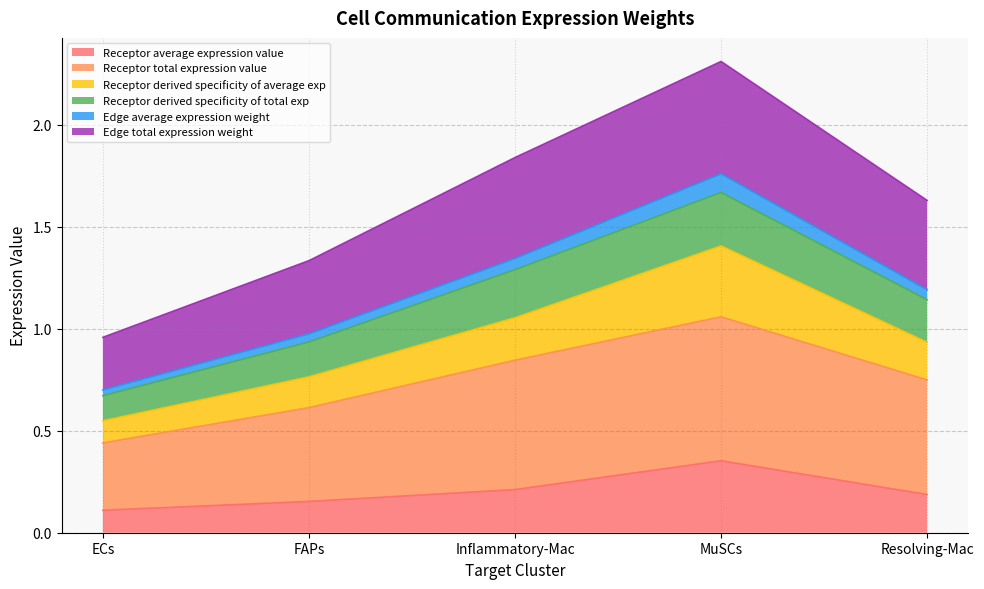

Which category has the highest value across all series?

MuSCs